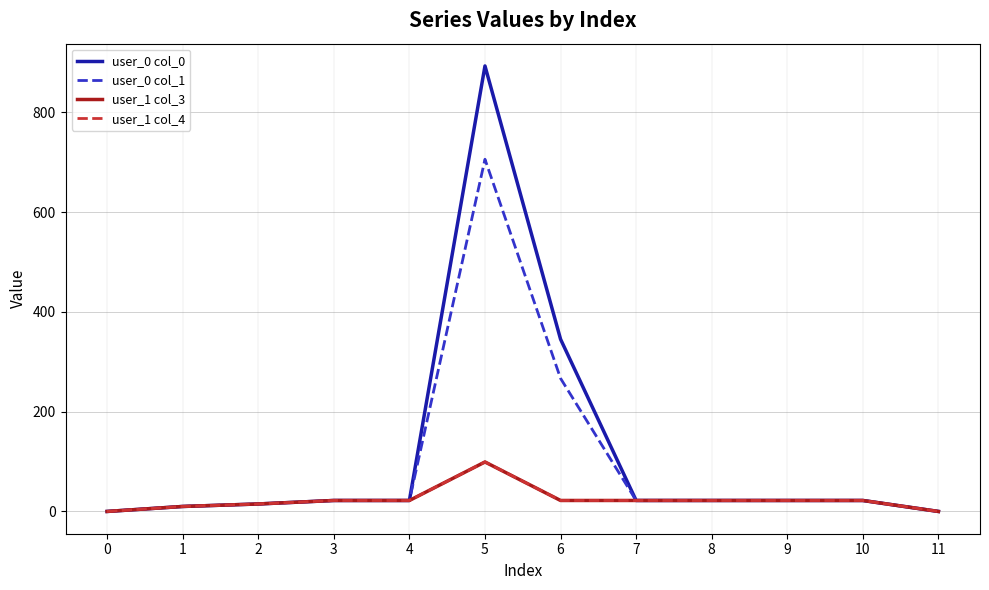

How many lines are shown in the chart?

4